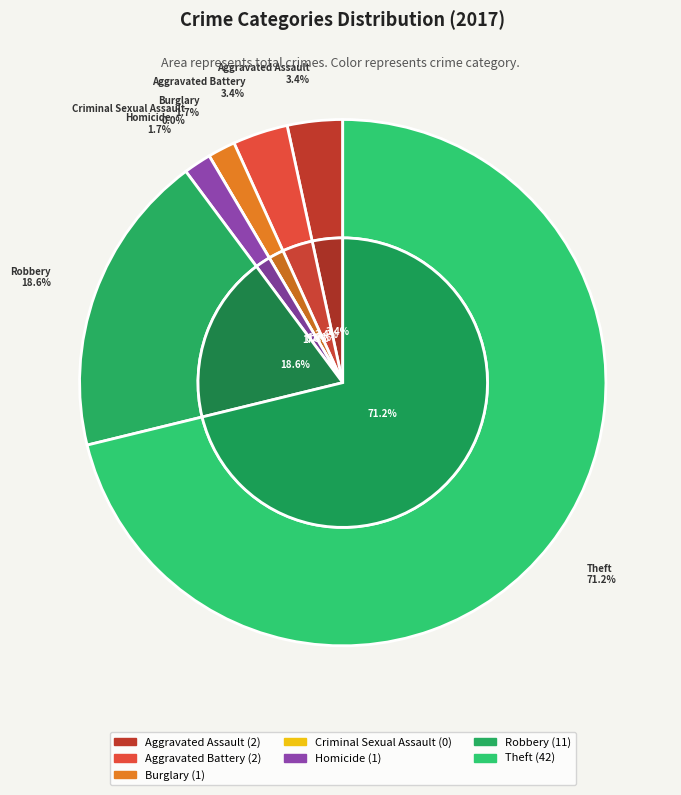

Rank the categories by value from highest to lowest.

Theft, Robbery, Aggravated Assault, Aggravated Battery, Burglary, Homicide, Criminal Sexual Assault